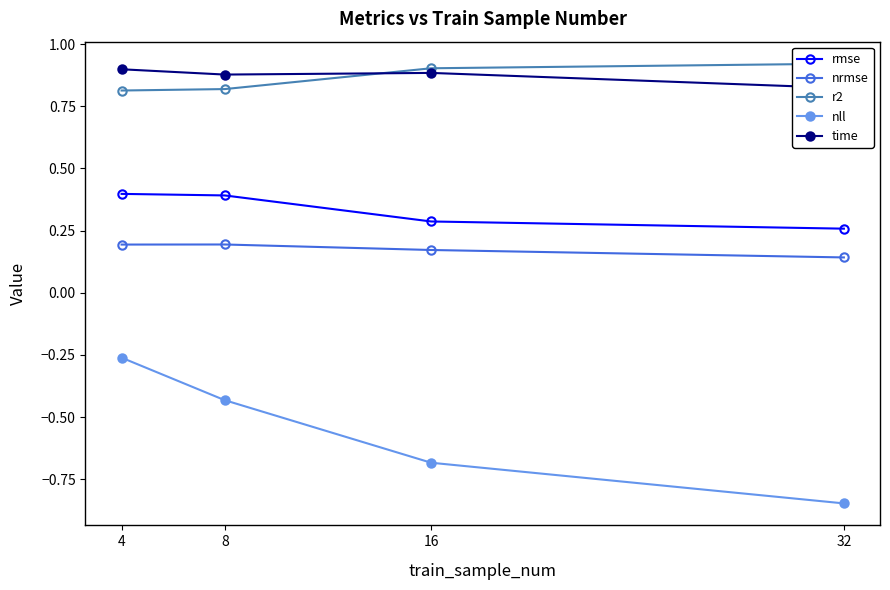

What is the difference between the highest and lowest values at 16?

1.6